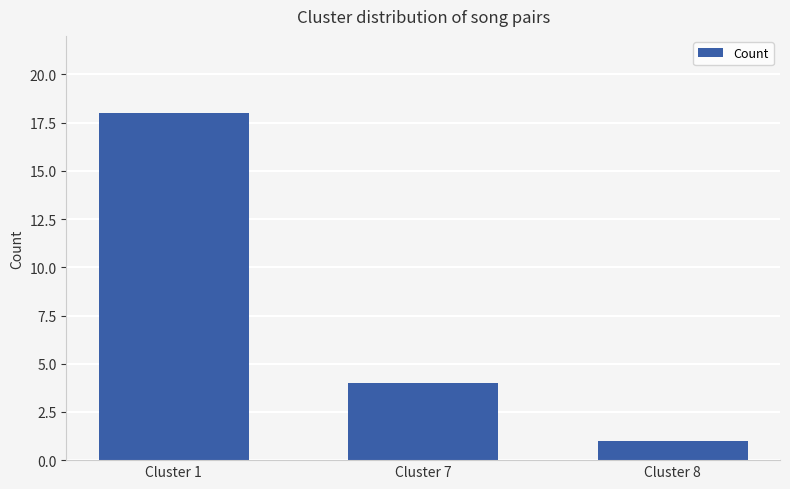

Read the value at Cluster 7.

4